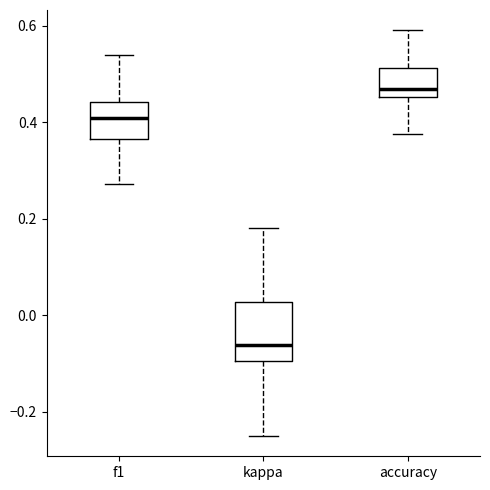

Which box is the tallest, from its lower edge to its upper edge?

kappa